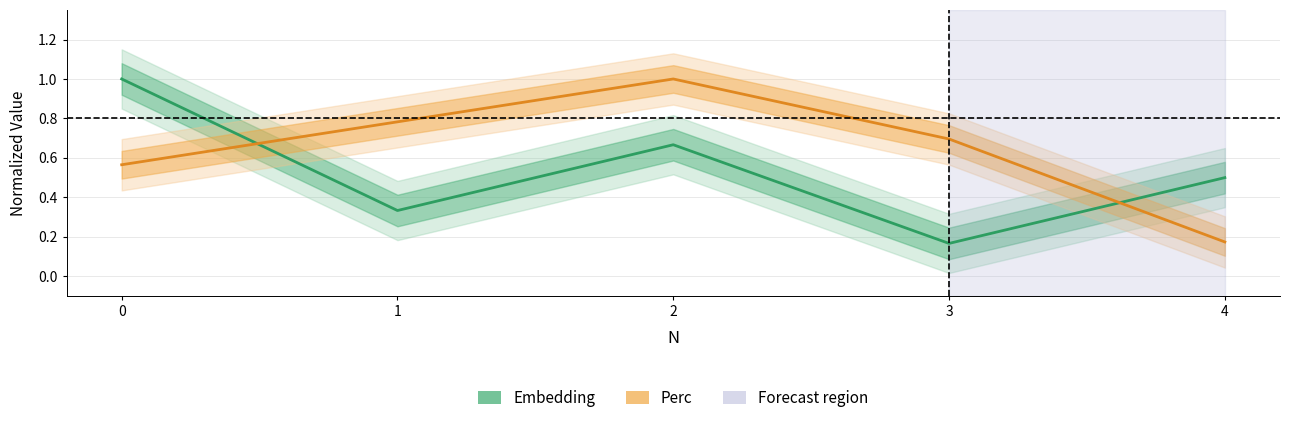

Reading right to left, transcribe all the data shown in this chart.

Embedding: 4=0.5	3=0.2	2=0.7	1=0.3	0=1.0
Perc: 4=0.2	3=0.7	2=1.0	1=0.8	0=0.6